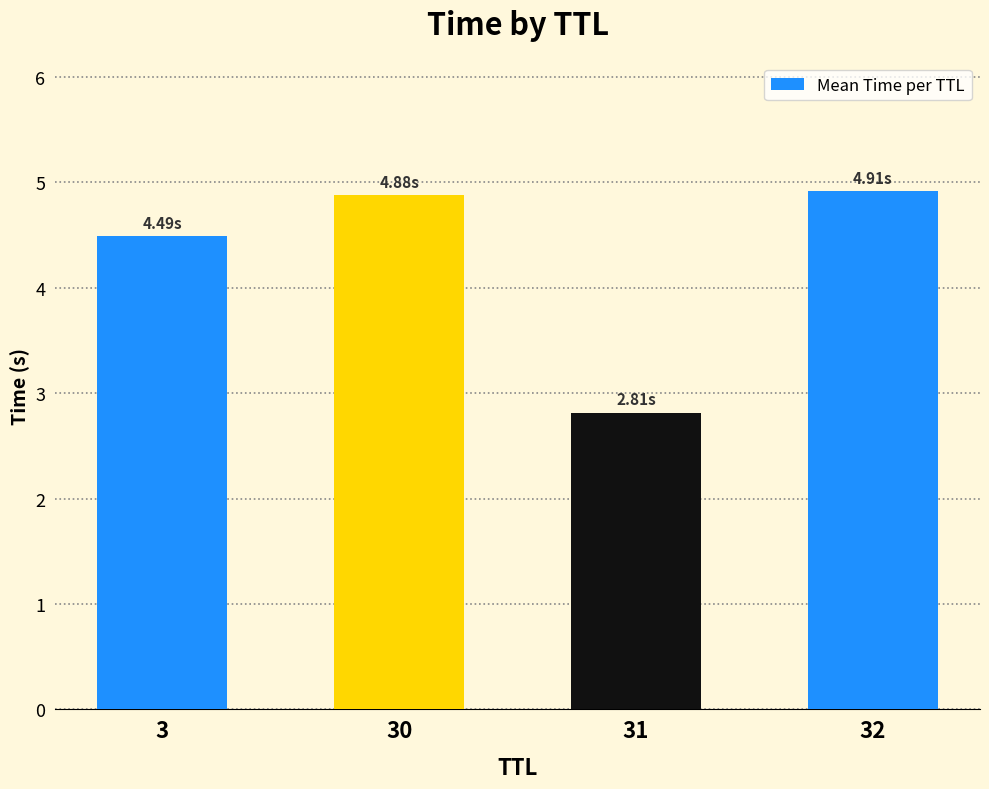

Does the chart contain any negative values?

No